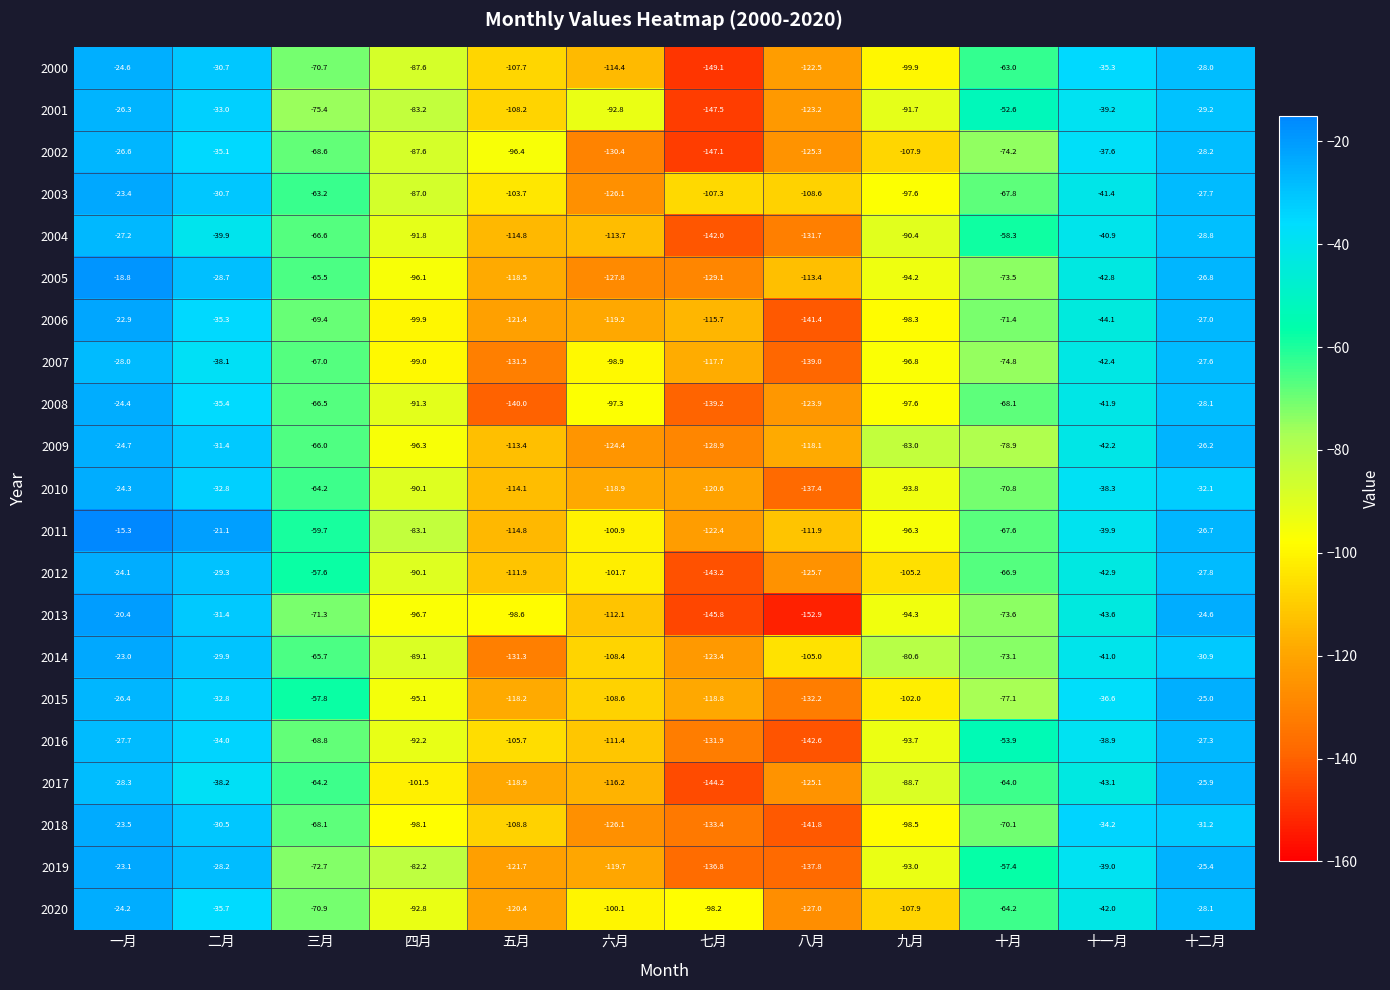

What is the difference between the highest and lowest values at 十一月?

9.9